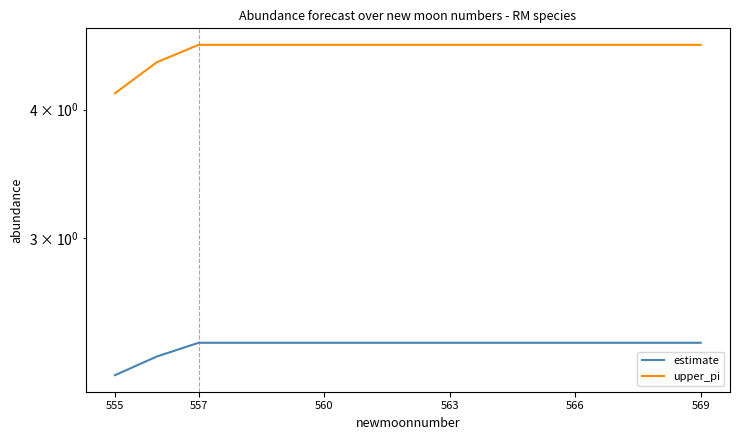

What is the value of the estimate point at the 11th from the left?

2.4